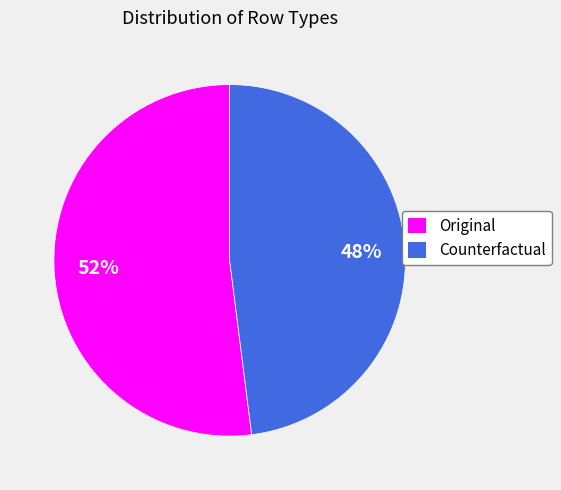

What is the smallest slice in the pie chart?

Counterfactual